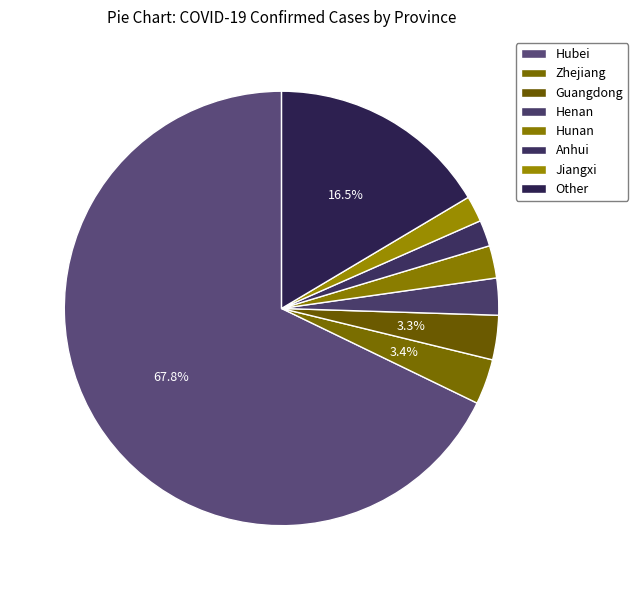

Count the number of slices in the pie.

8